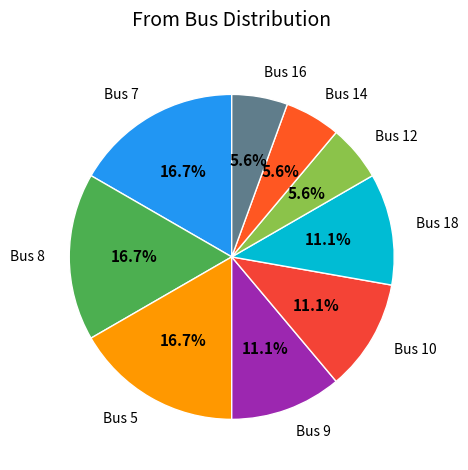

Combined, do Bus 12 and Bus 5 account for over 50%?

No